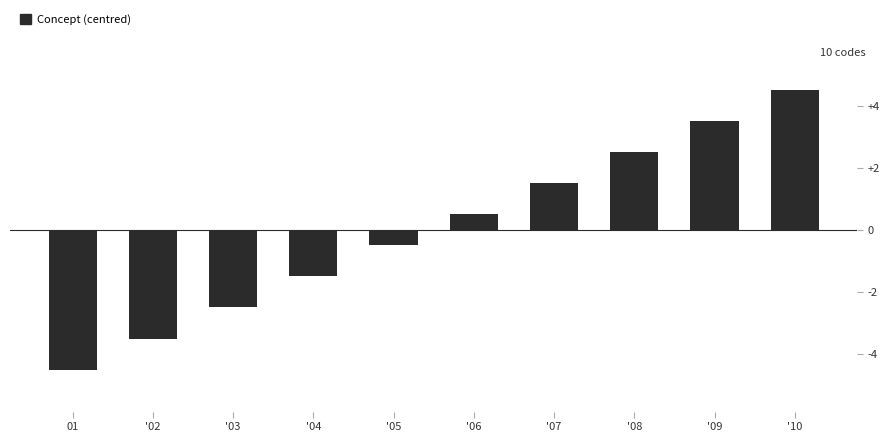

How many series are shown in this chart?

1